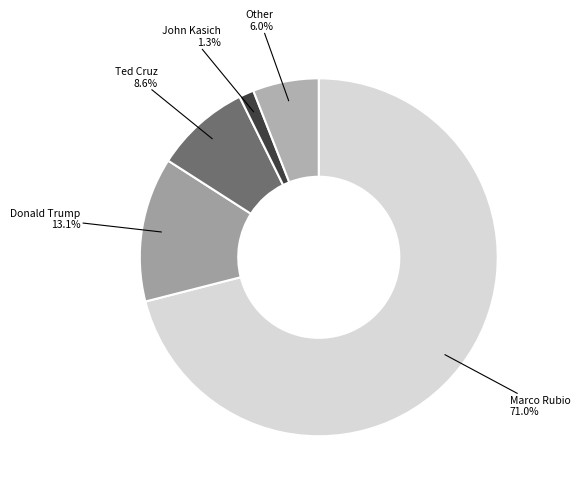

Is Donald Trump the majority of the pie?

No